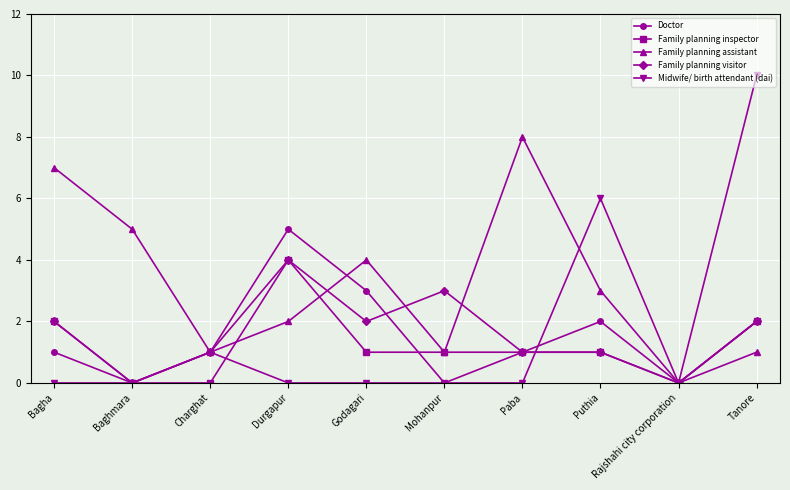

Reading left to right, transcribe all the data shown in this chart.

Doctor: Bagha=1	Baghmara=0	Charghat=1	Durgapur=5	Godagari=3	Mohanpur=0	Paba=1	Puthia=2	Rajshahi city corporation=0	Tanore=2
Family planning inspector: Bagha=2	Baghmara=0	Charghat=0	Durgapur=4	Godagari=1	Mohanpur=1	Paba=1	Puthia=1	Rajshahi city corporation=0	Tanore=2
Family planning assistant: Bagha=7	Baghmara=5	Charghat=1	Durgapur=2	Godagari=4	Mohanpur=1	Paba=8	Puthia=3	Rajshahi city corporation=0	Tanore=1
Family planning visitor: Bagha=2	Baghmara=0	Charghat=1	Durgapur=4	Godagari=2	Mohanpur=3	Paba=1	Puthia=1	Rajshahi city corporation=0	Tanore=2
Midwife/ birth attendant (dai): Bagha=0	Baghmara=0	Charghat=1	Durgapur=0	Godagari=0	Mohanpur=0	Paba=0	Puthia=6	Rajshahi city corporation=0	Tanore=10